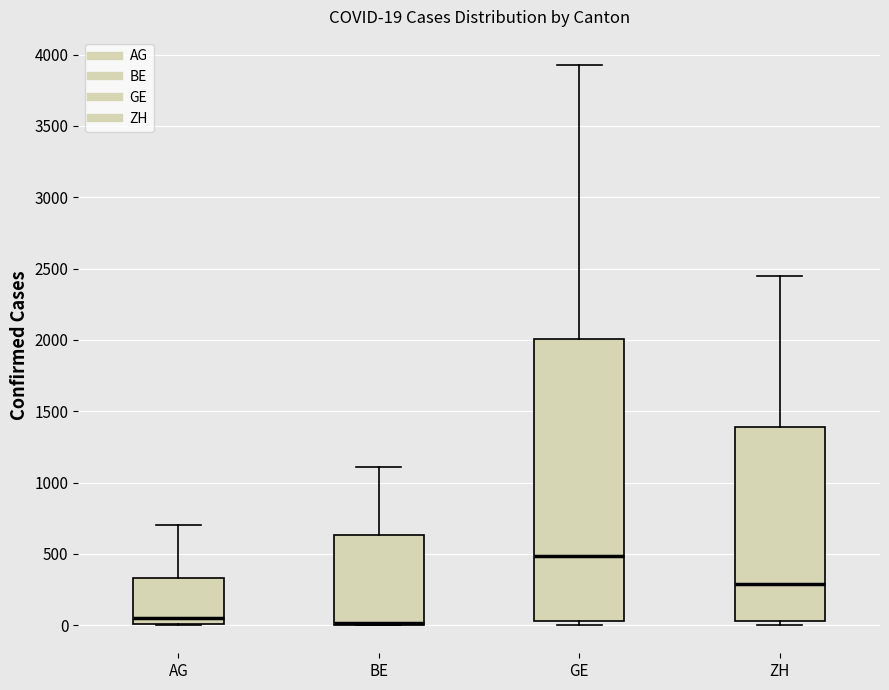

Comparing the boxes themselves (not the whiskers), which one is the tallest?

GE